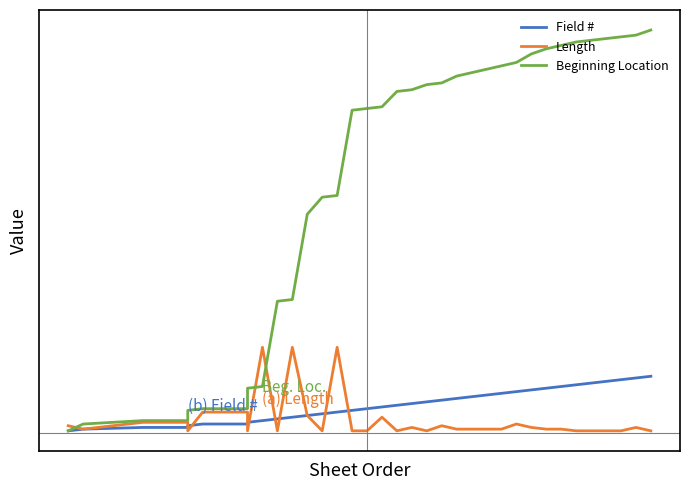

Is the value of Length at 19 greater than the value of Beginning Location at 13?

No